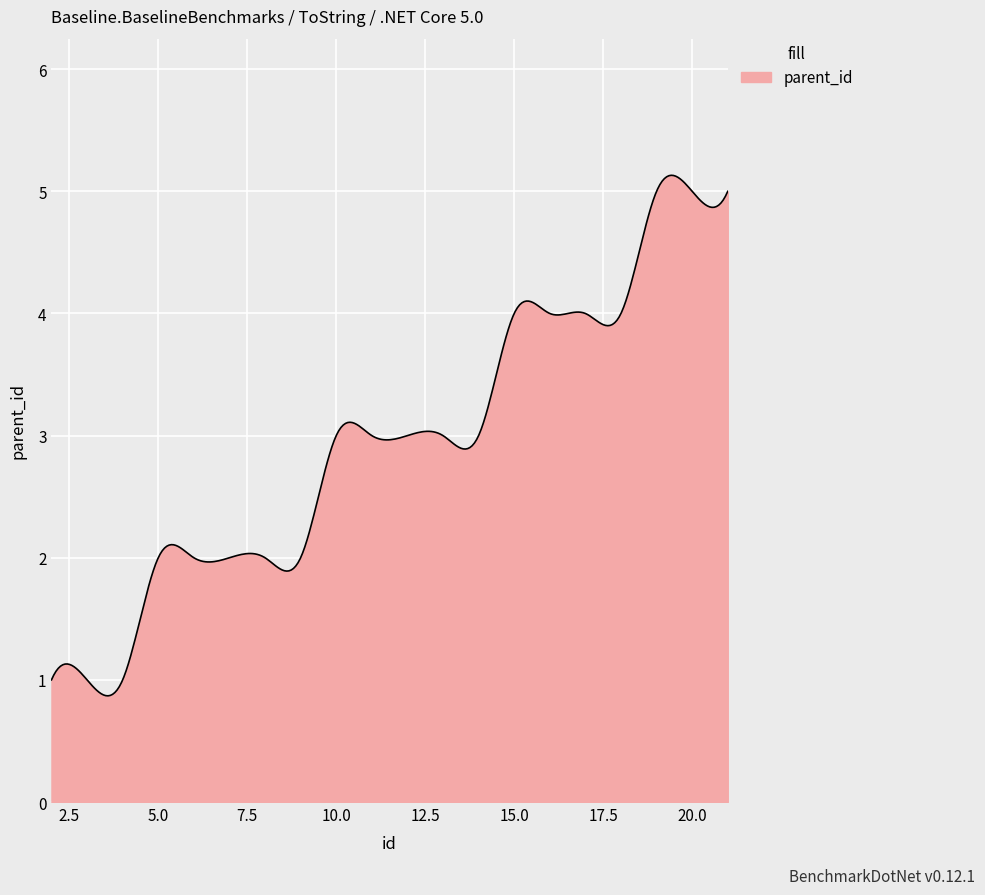

What is the difference between the maximum and minimum values?

4.3